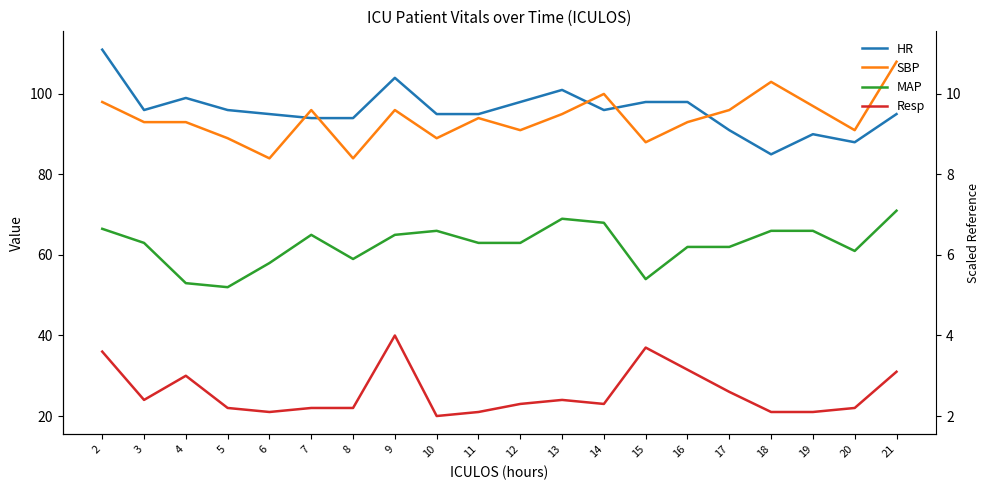

List the labels in order of SBP value, smallest first.

6, 8, 15, 5, 10, 12, 20, 3, 4, 16, 11, 13, 7, 9, 17, 19, 2, 14, 18, 21